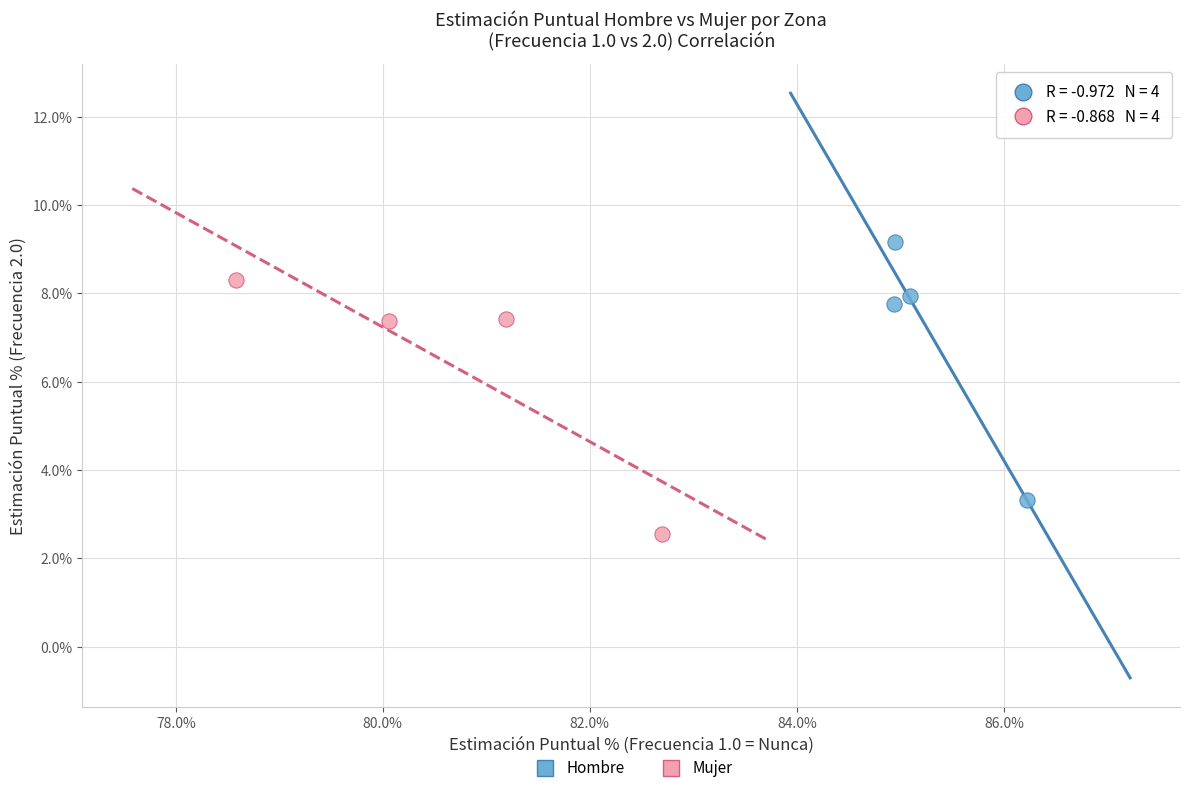

What are all the series names shown in the legend?

Hombre, Mujer